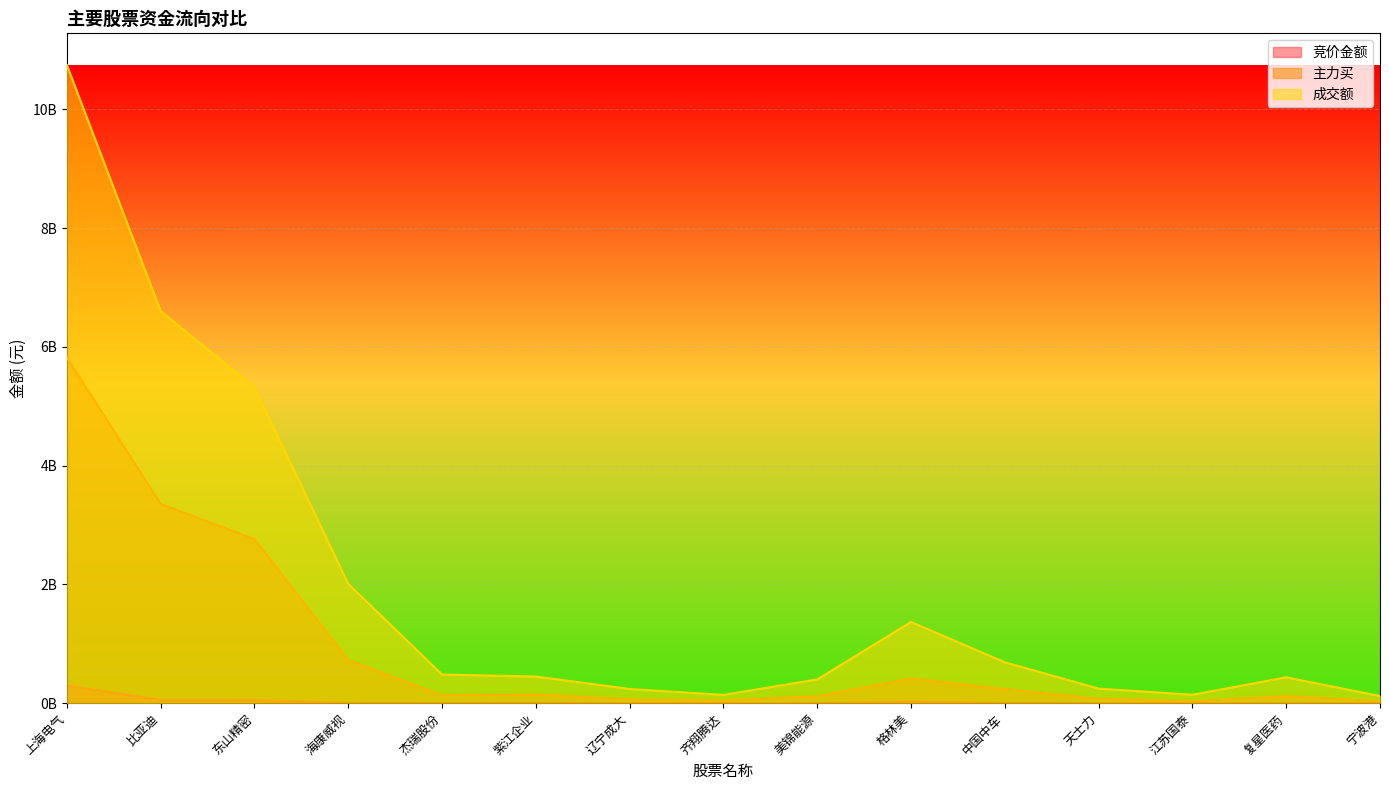

Is it true that 竞价金额 equals 1472184 at 辽宁成大?

True